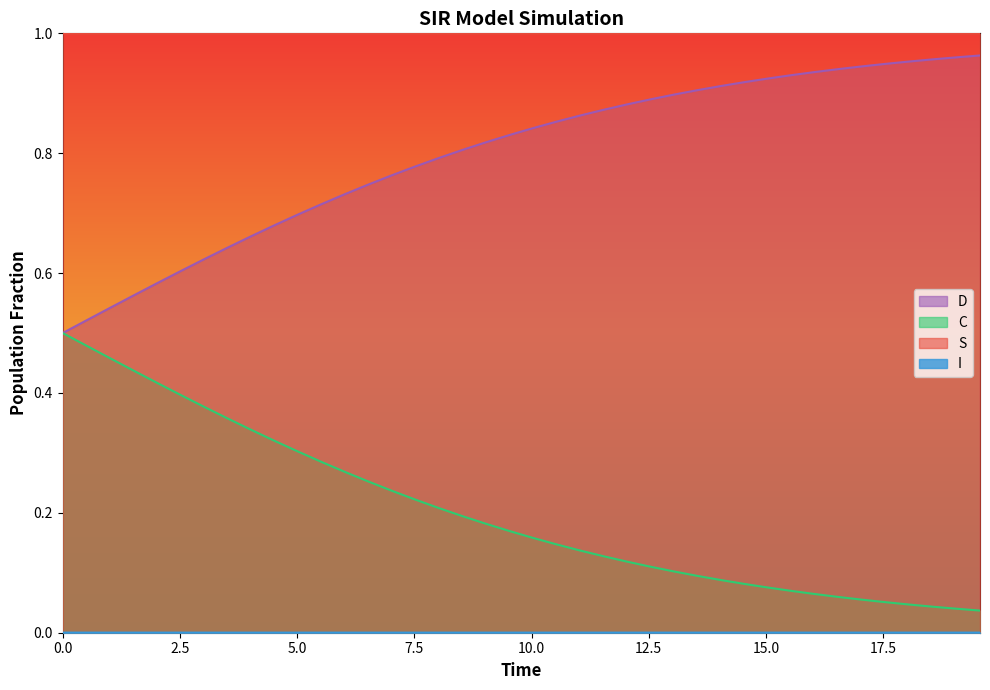

True or false: C and S cross at least once.

False